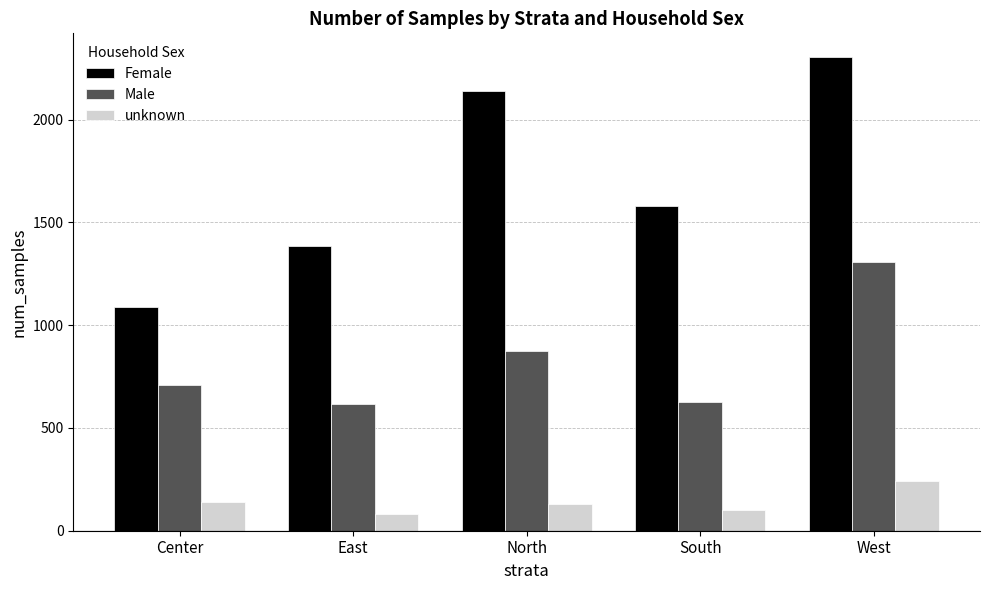

True or false: Female has a value of 1774 at Center.

False